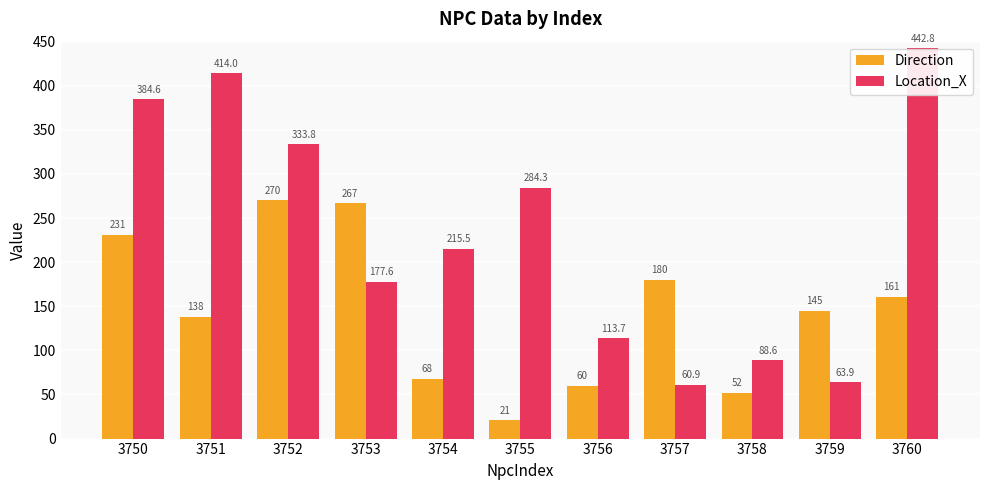

Is it true that Location_X equals 284.3 at 3755?

True